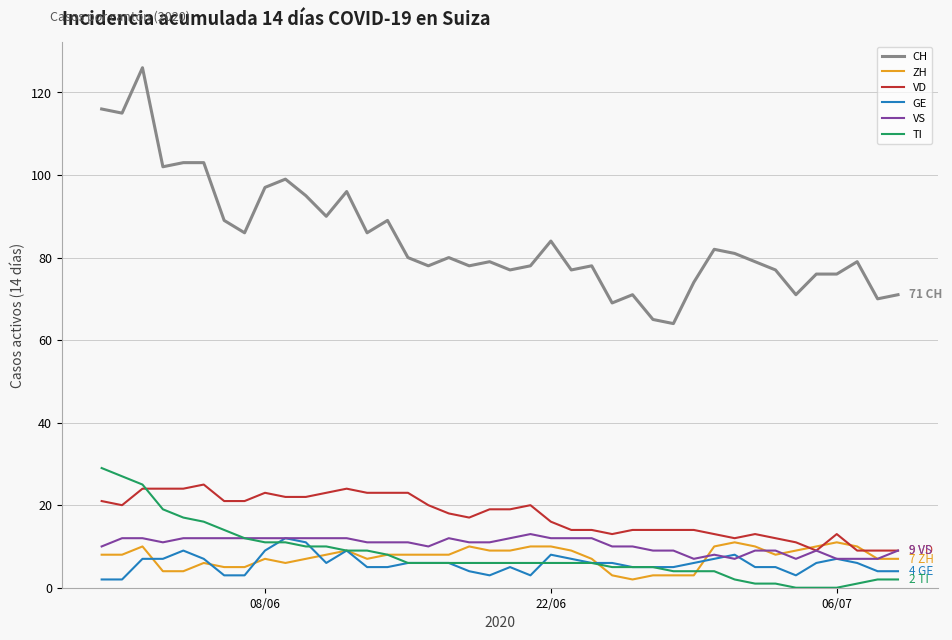

What is the maximum value for TI?

29